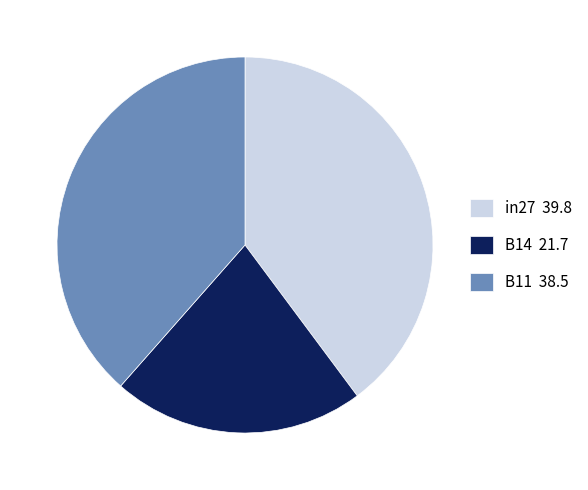

Combined, do in27 39.8 and B14 21.7 account for over 50%?

Yes